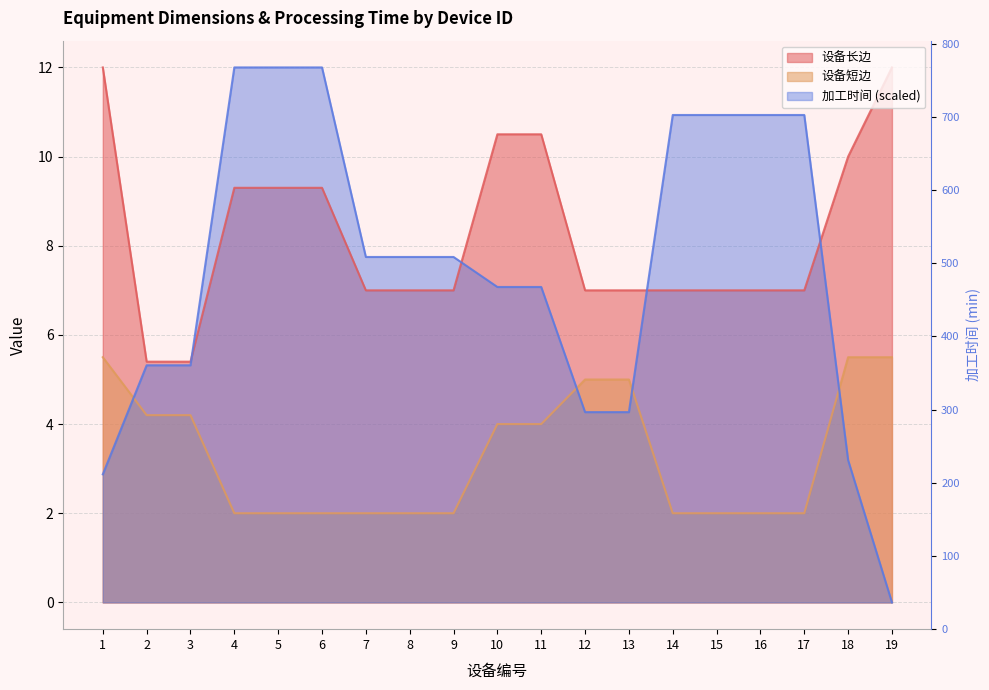

True or false: 加工时间 has more than 2 points higher than both neighbors.

False